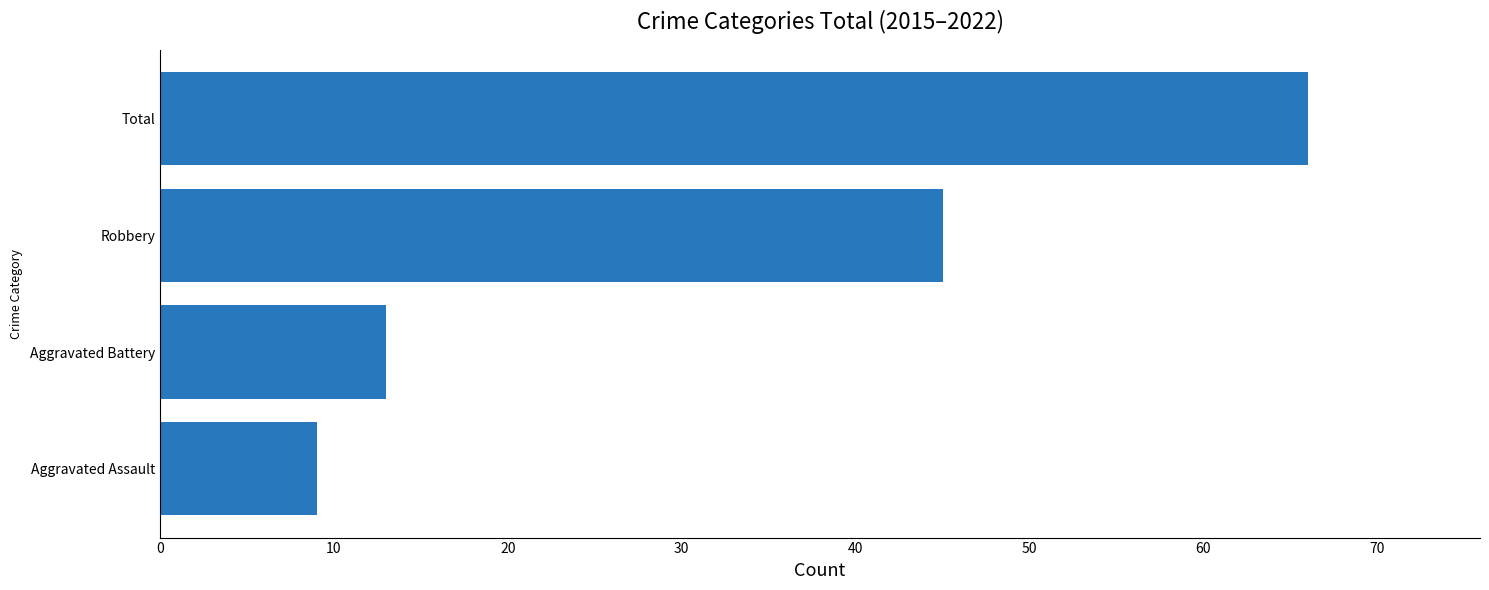

Which category has the highest value across all series?

Total